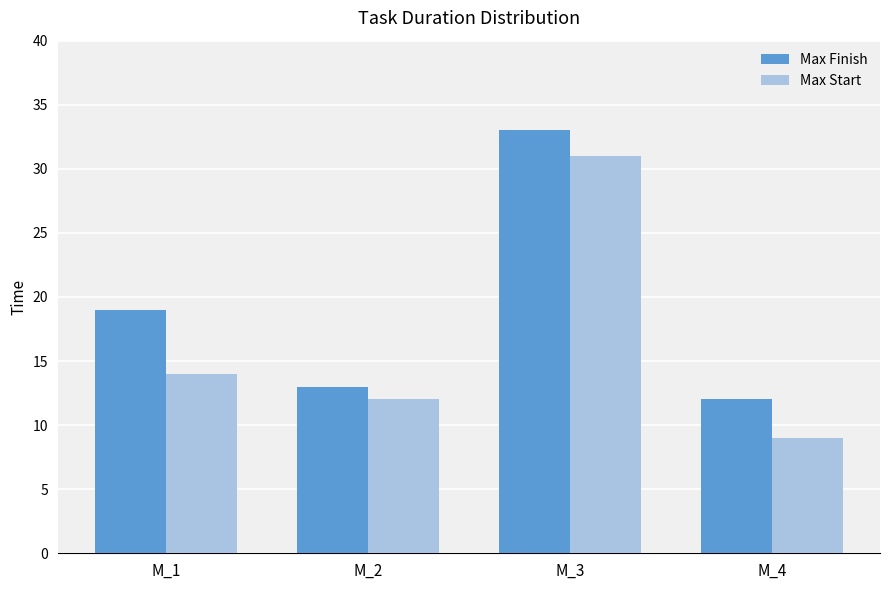

Which label corresponds to the smallest value in the chart?

M_4